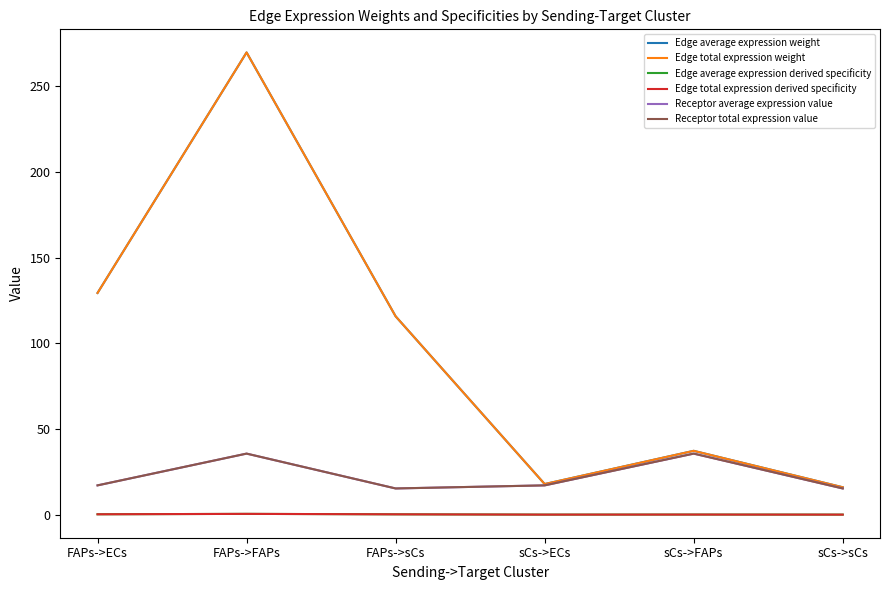

Does the chart display data point markers on the line(s)?

No